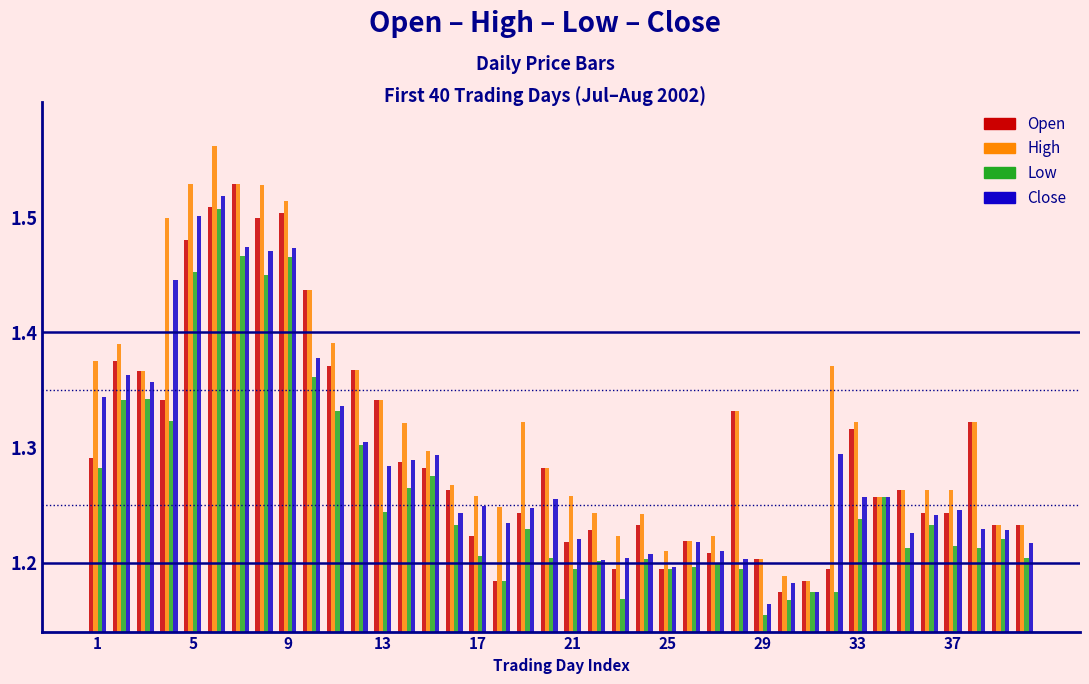

Which series has the widest spread of values?

High